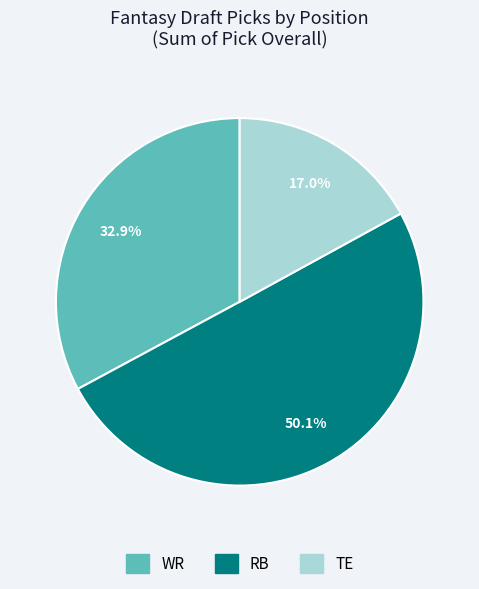

What is the largest slice in the pie chart?

RB